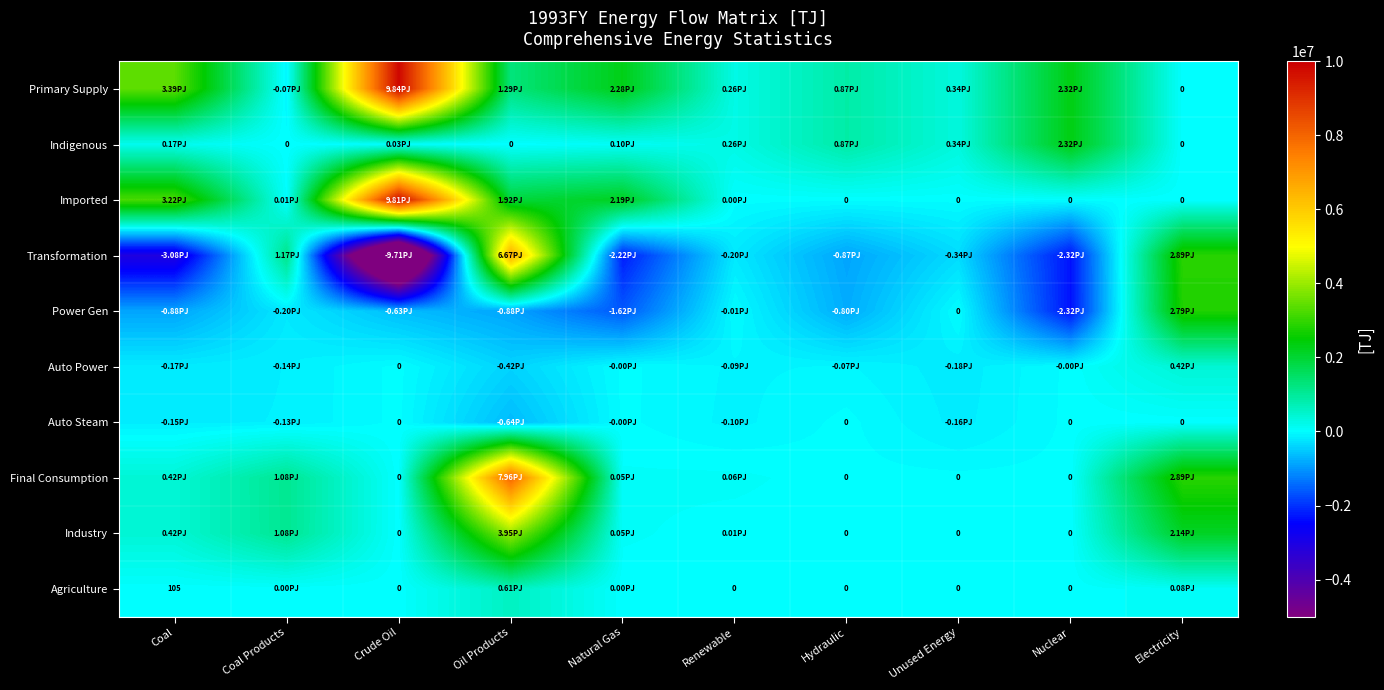

At how many categories does at least one series exceed 1079588?

7